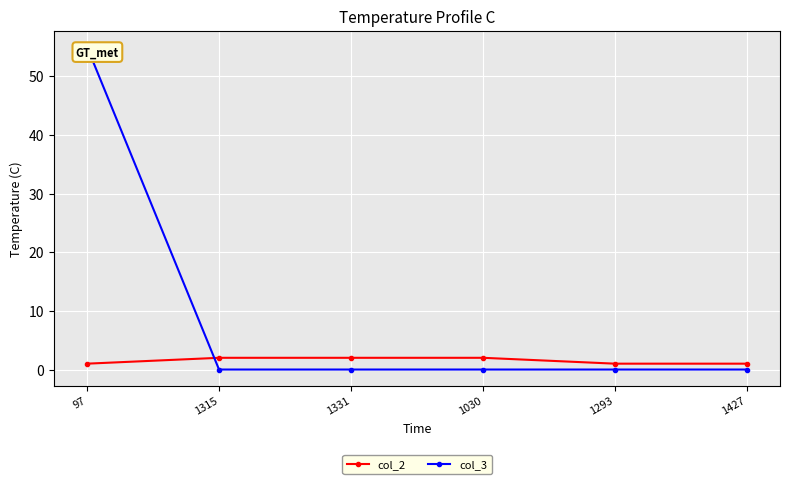

At which category is the sum across all series the highest?

97